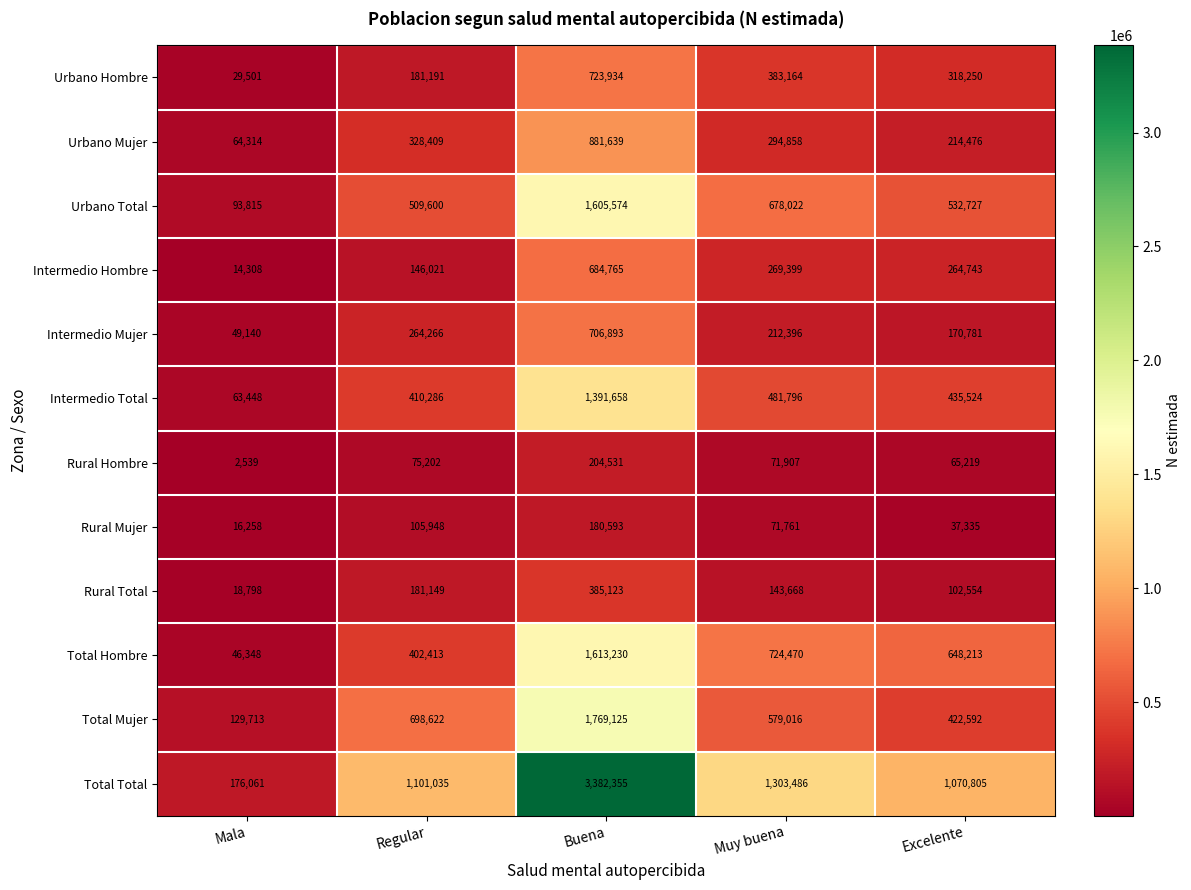

How many distinct data groups are displayed?

12